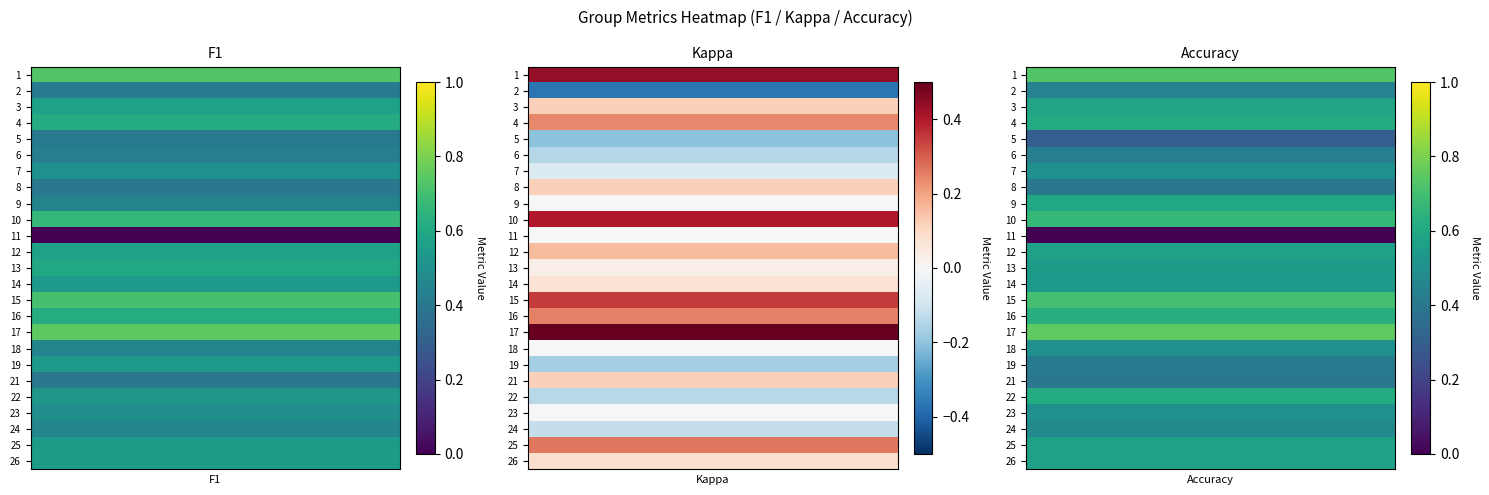

What is the spread (max minus min) of values at 26?

0.5